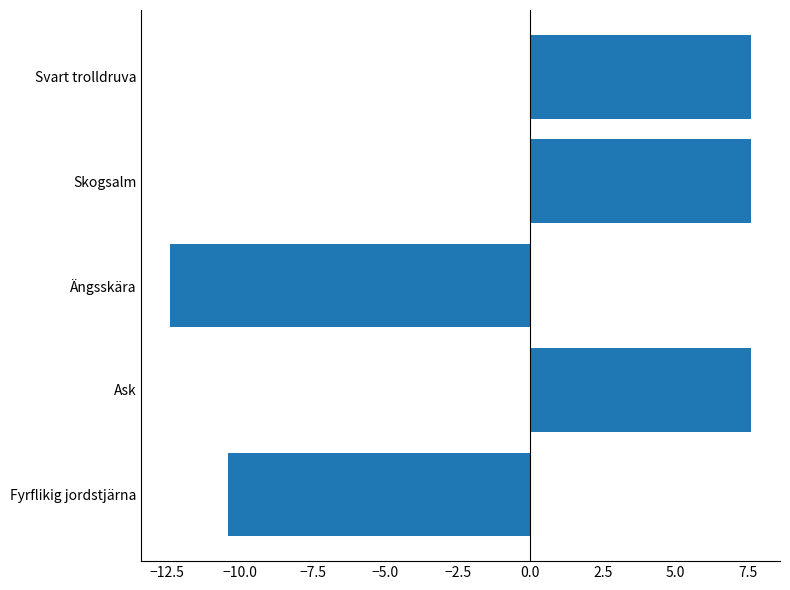

What is the difference between the maximum and minimum values?

20.0